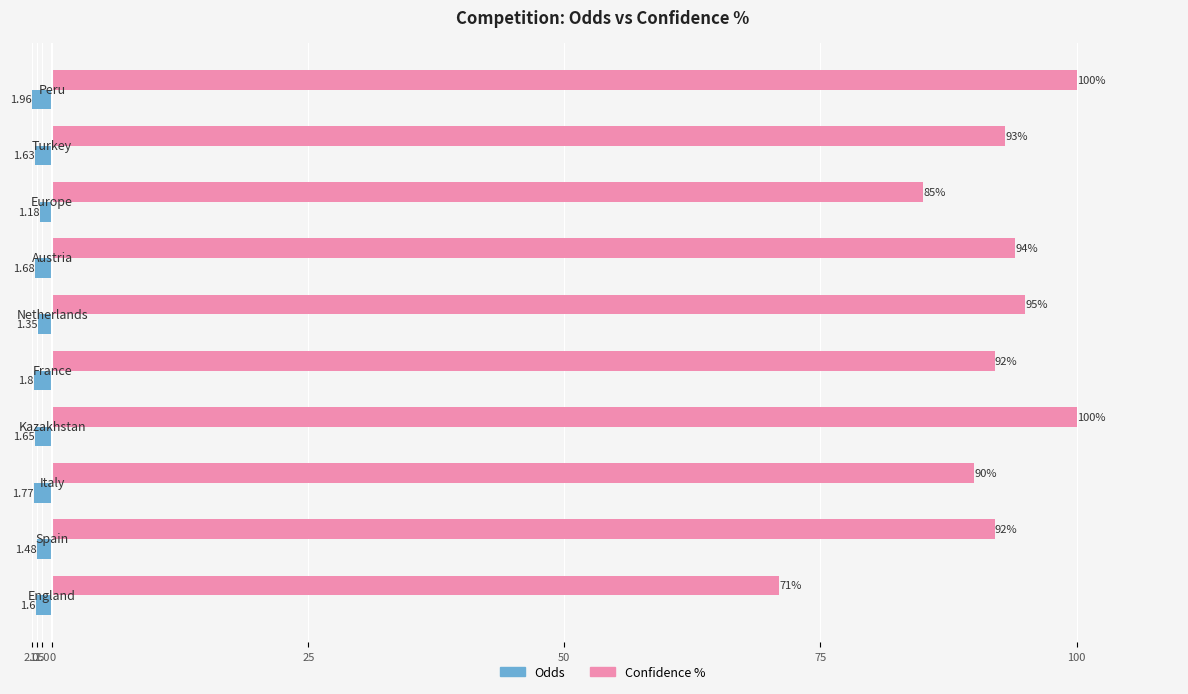

What are all the series names shown in the legend?

Odds, Confidence %